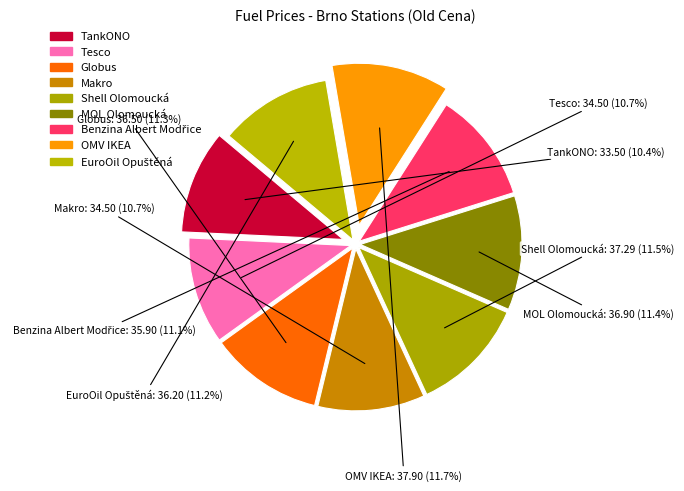

How many slices are in this pie chart?

9